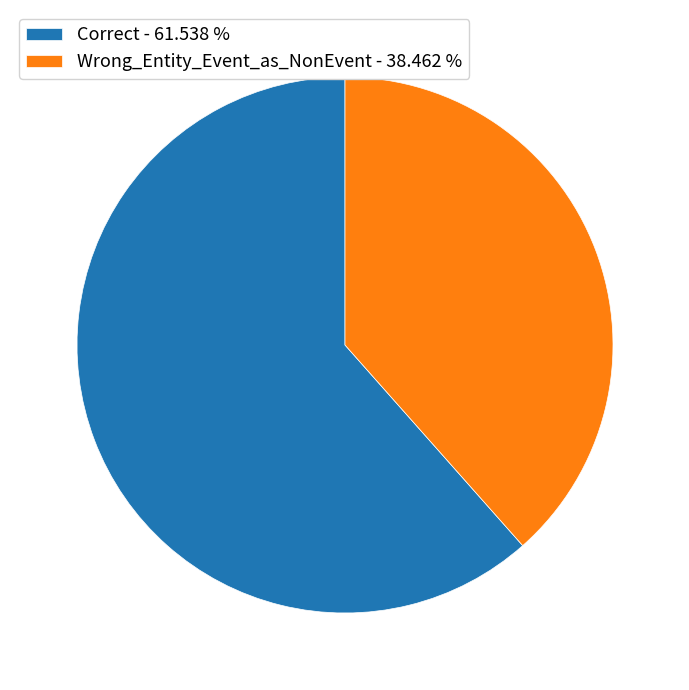

Count the number of slices in the pie.

2